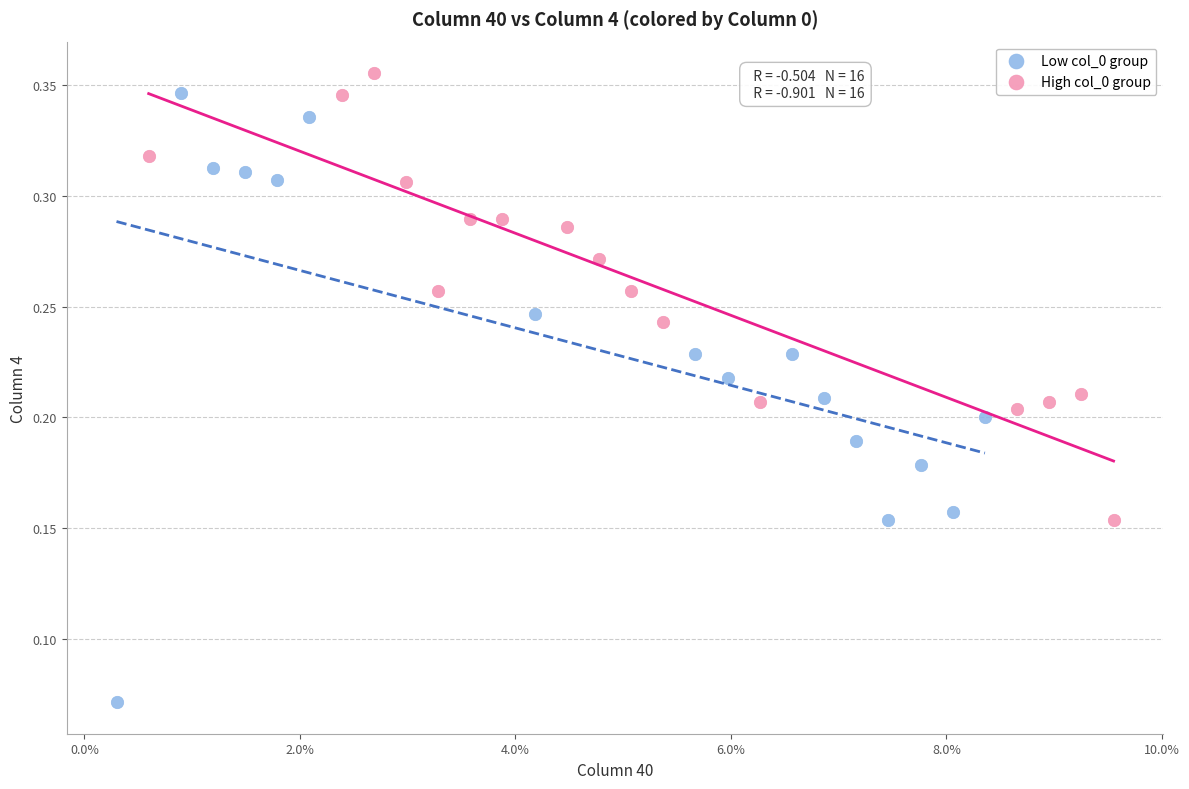

Which series reaches the minimum Y coordinate?

Low col_0 group